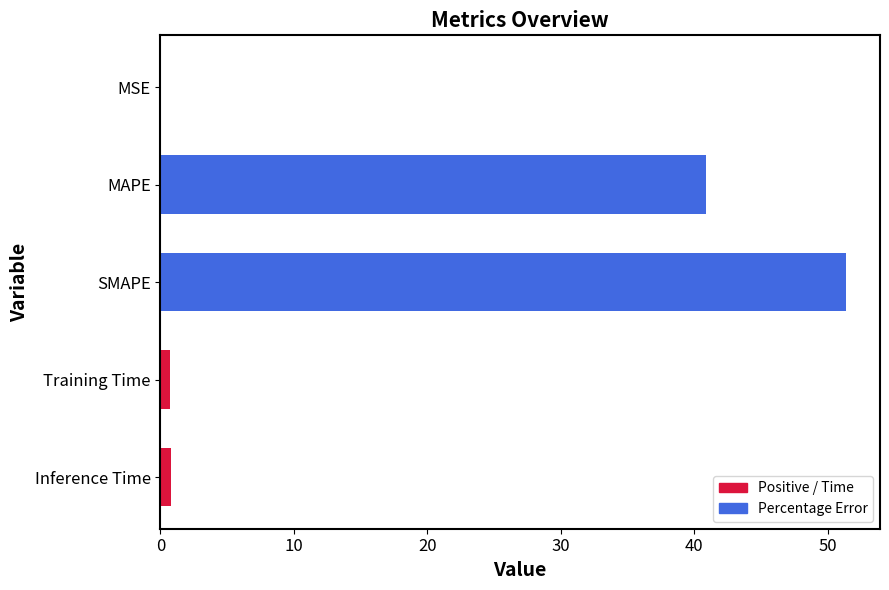

What is the greatest value displayed?

51.4